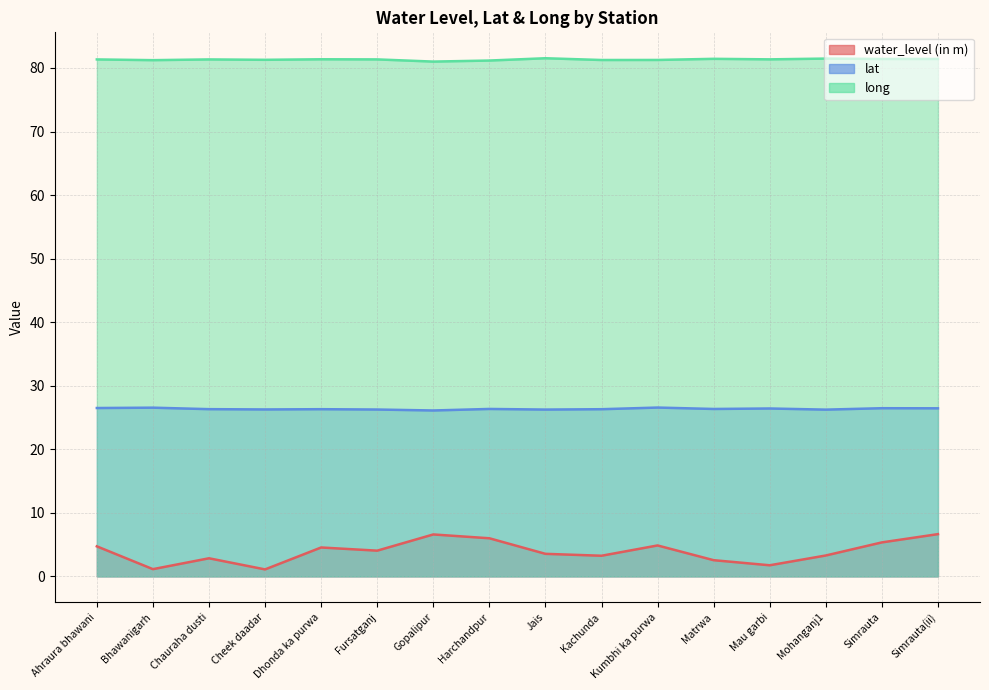

How many lines are shown in the chart?

3